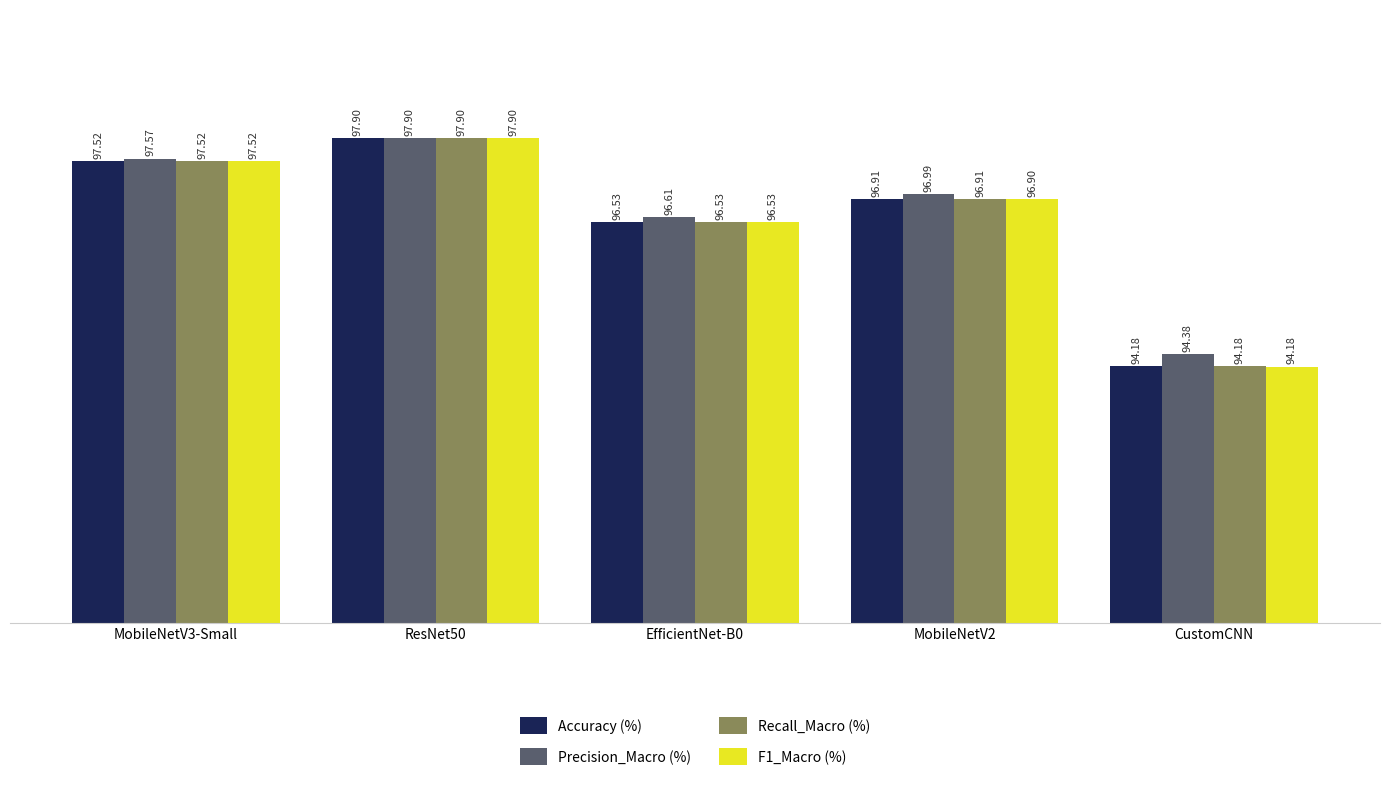

Reading right to left, extract all data points from this chart.

Accuracy (%): 94.2	96.9	96.5	97.9	97.5
Precision_Macro (%): 94.4	97.0	96.6	97.9	97.6
Recall_Macro (%): 94.2	96.9	96.5	97.9	97.5
F1_Macro (%): 94.2	96.9	96.5	97.9	97.5